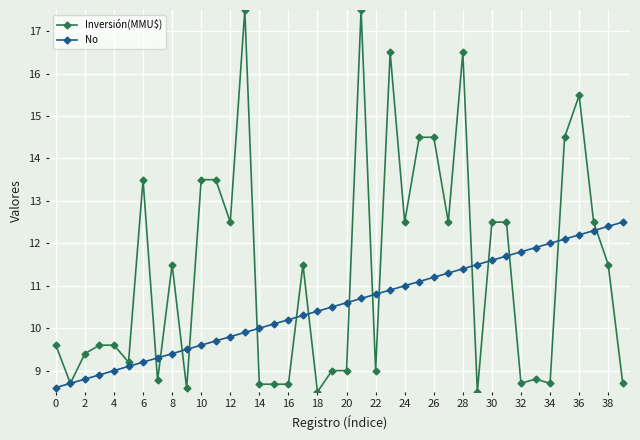

Which series has the largest range (max minus min)?

Inversión(MMU$)